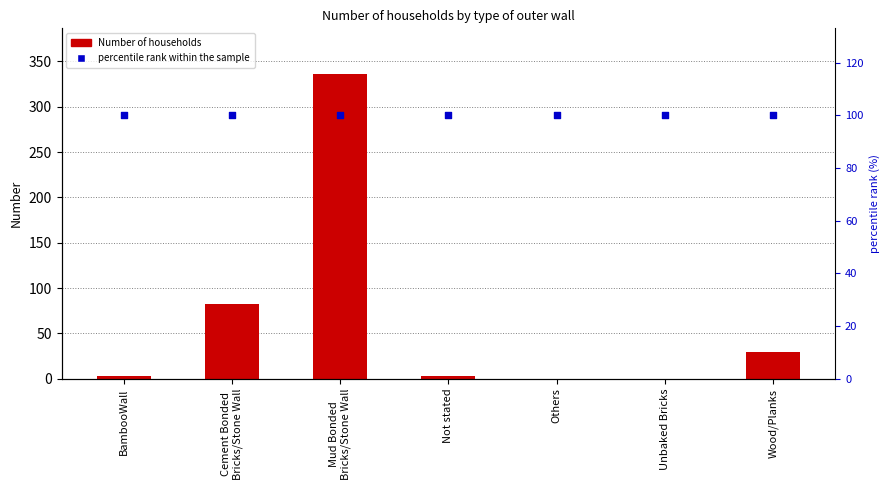

Which series has the largest total across all categories?

percentile rank within the sample